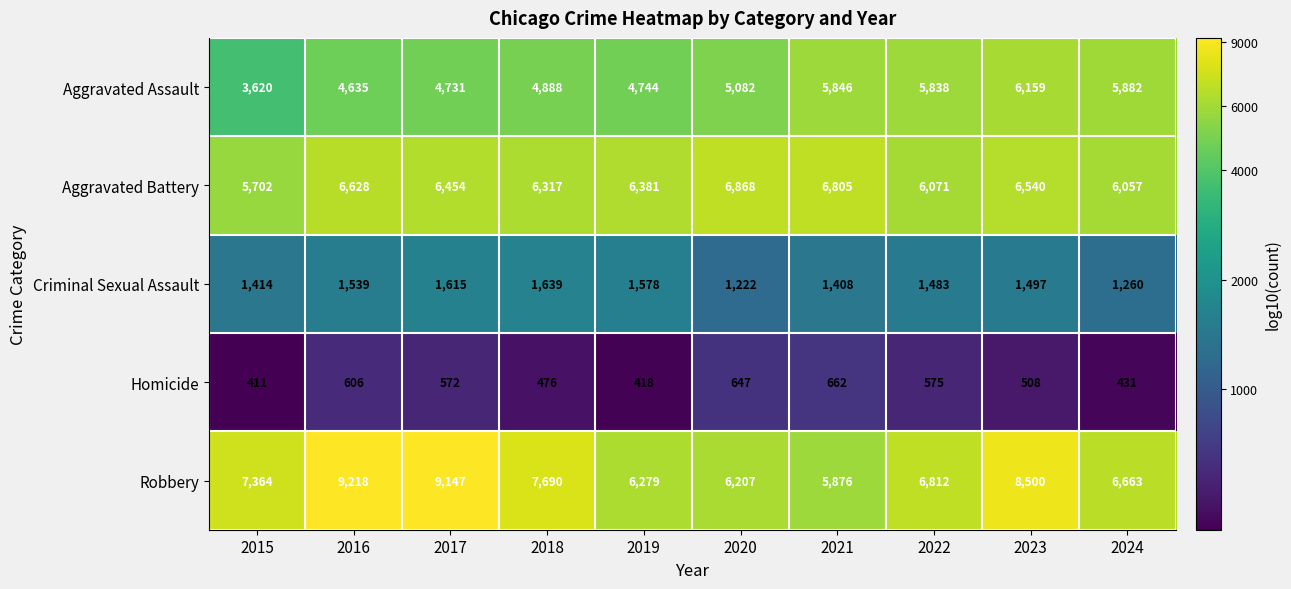

What is the average value of the Aggravated Battery series?

6382